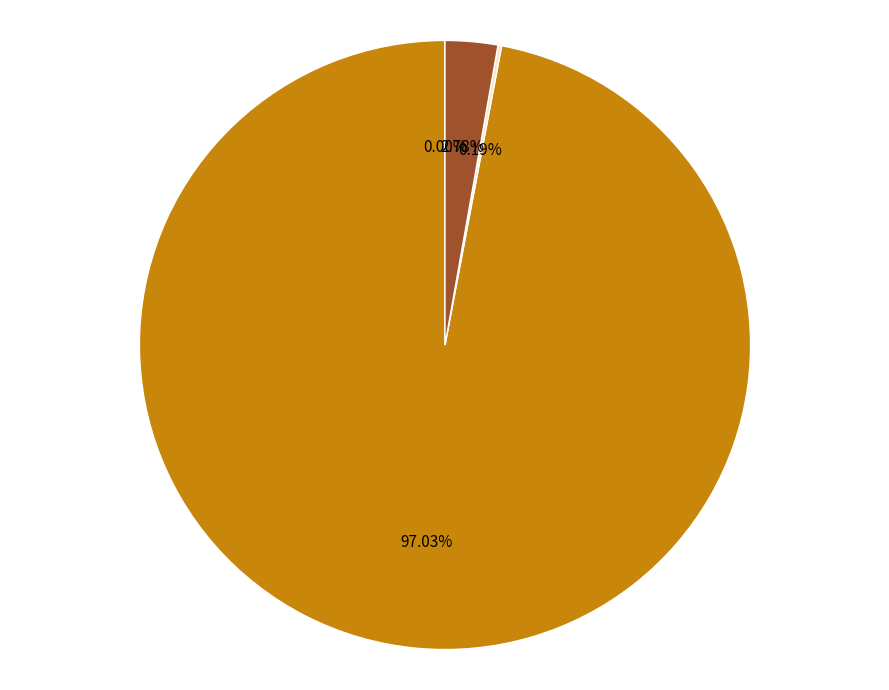

Is there a majority slice in this chart?

Yes